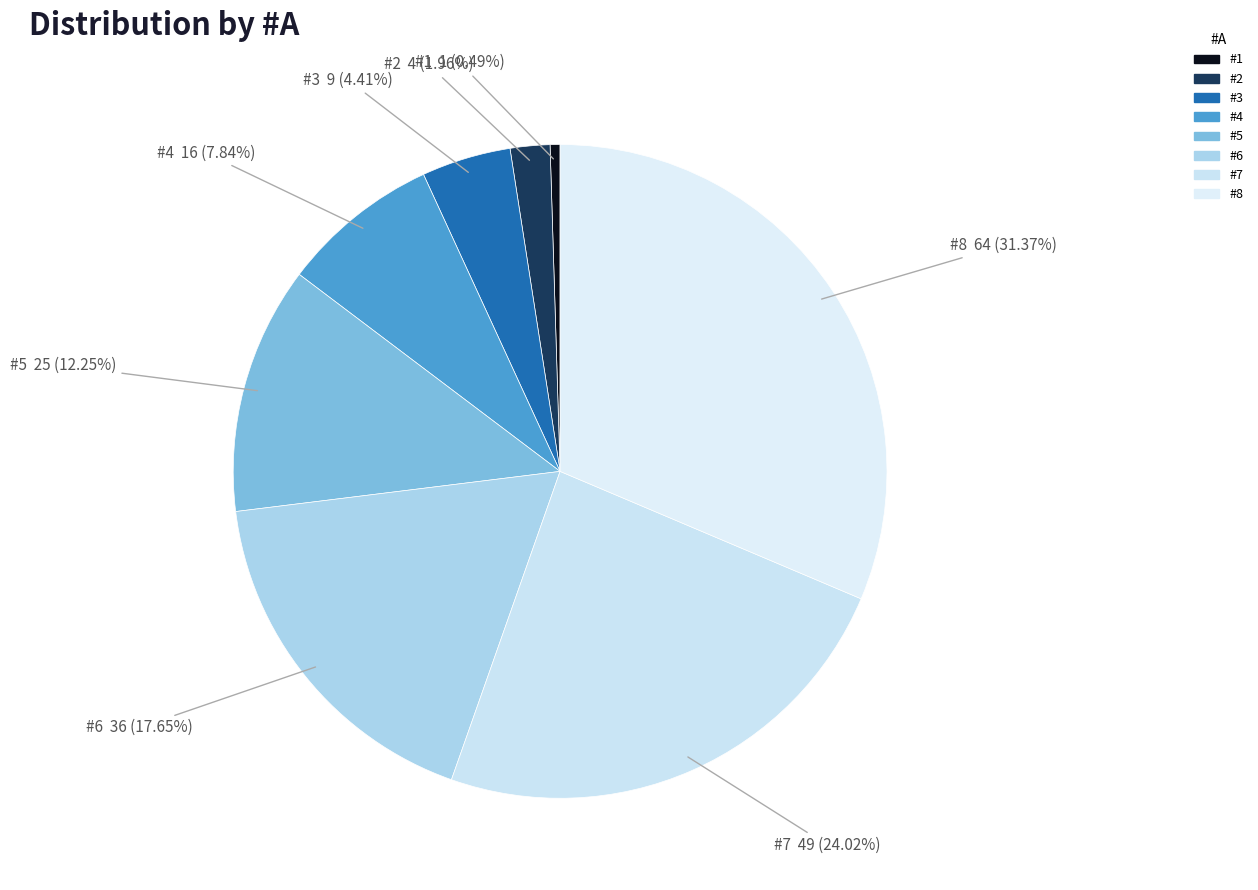

Count the number of slices in the pie.

8